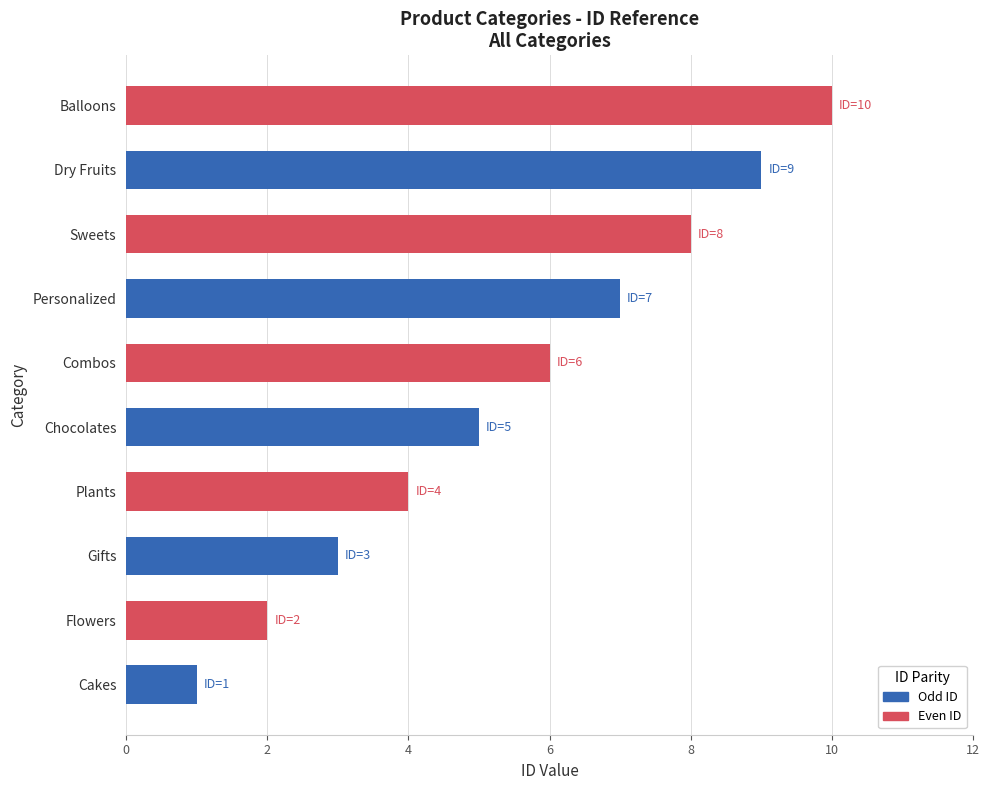

What is the difference between the values at Balloons and Sweets?

2